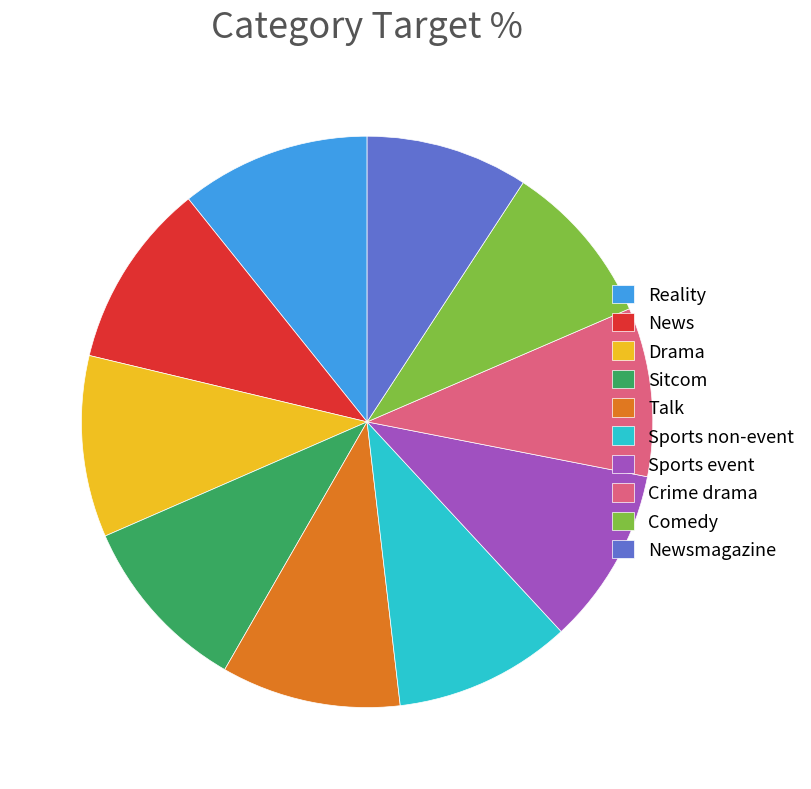

Do Sitcom and Reality together represent more than half of the pie?

No